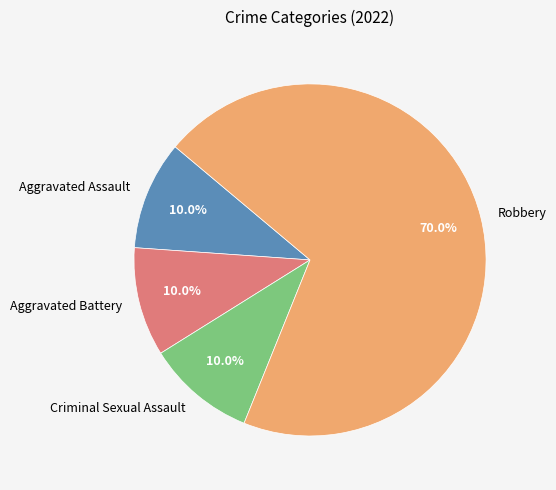

To the nearest percent, what portion does Robbery represent?

70%